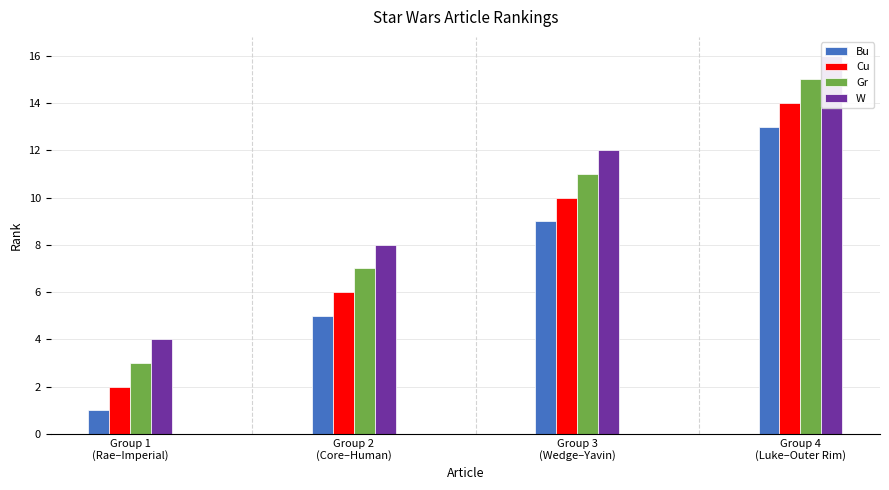

What is the change in value from Battle of Endor to Outer Rim Worlds?

+10